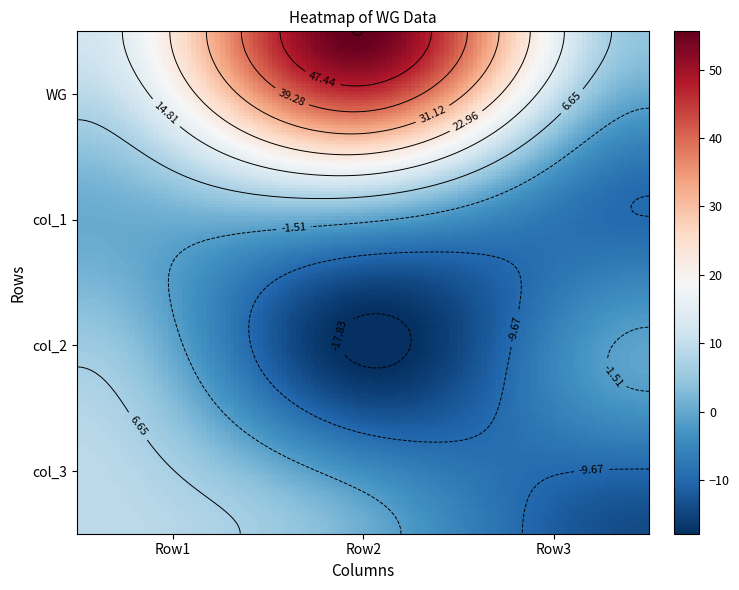

Reading left to right, transcribe all the data shown in this chart.

WG: 0=11.8	1=55.6	2=4.3
col_1: 0=0.9	1=6.0	2=-9.7
col_2: 0=6.6	1=-17.8	2=-0.4
col_3: 0=9.2	1=0.9	2=-13.9